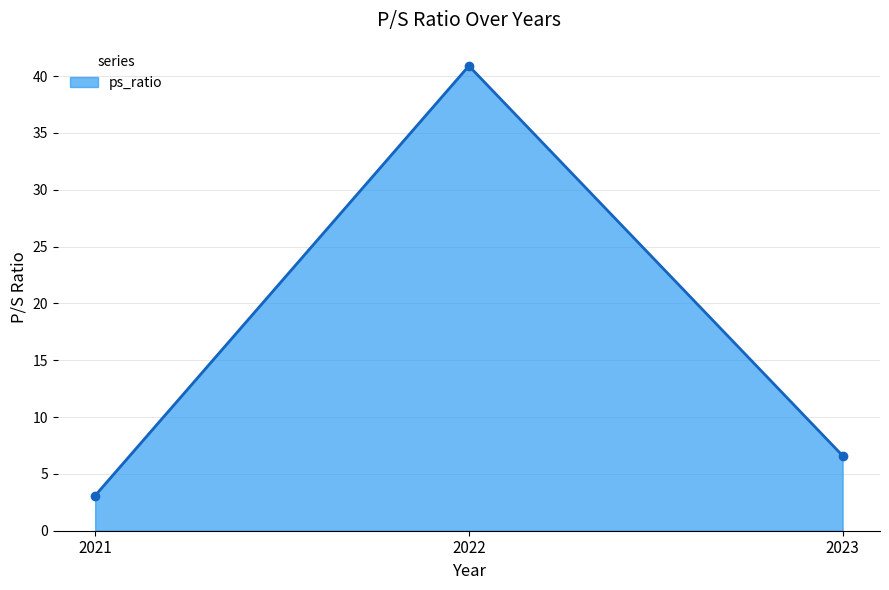

List the labels in order of value, largest first.

2022, 2023, 2021